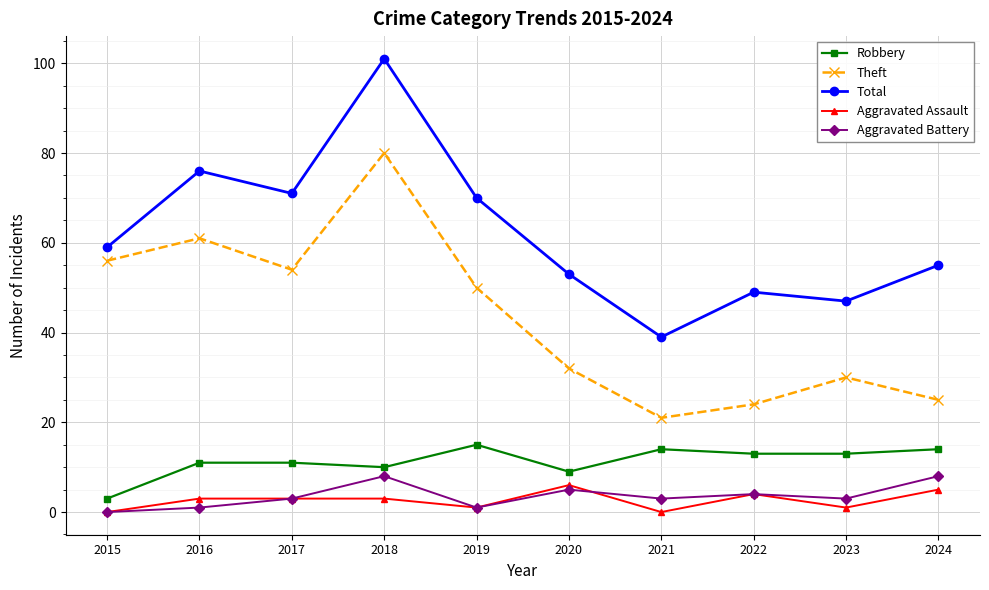

Reading right to left, list all the values displayed in this chart.

Robbery: 2024=14	2023=13	2022=13	2021=14	2020=9	2019=15	2018=10	2017=11	2016=11	2015=3
Theft: 2024=25	2023=30	2022=24	2021=21	2020=32	2019=50	2018=80	2017=54	2016=61	2015=56
Total: 2024=55	2023=47	2022=49	2021=39	2020=53	2019=70	2018=101	2017=71	2016=76	2015=59
Aggravated Assault: 2024=5	2023=1	2022=4	2021=0	2020=6	2019=1	2018=3	2017=3	2016=3	2015=0
Aggravated Battery: 2024=8	2023=3	2022=4	2021=3	2020=5	2019=1	2018=8	2017=3	2016=1	2015=0